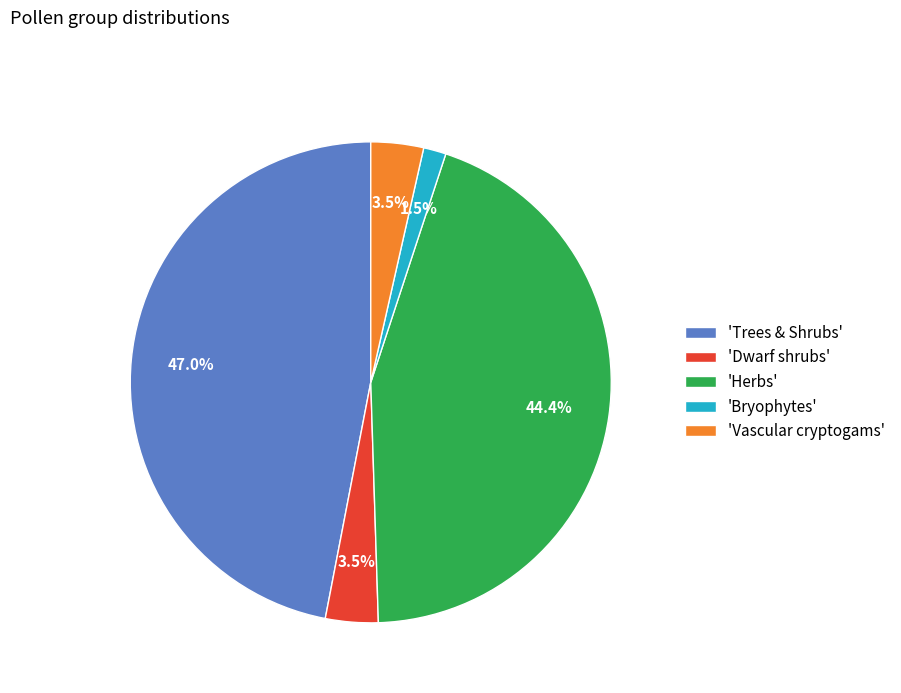

How much of the chart is everything except 'Dwarf shrubs'?

96.5%